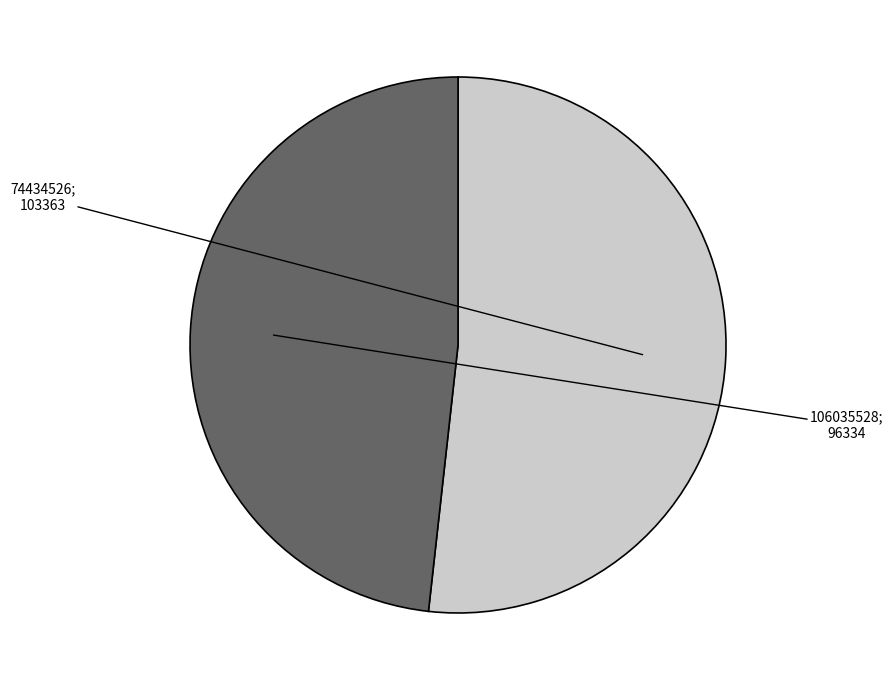

Is there any slice that represents more than half of the pie?

Yes